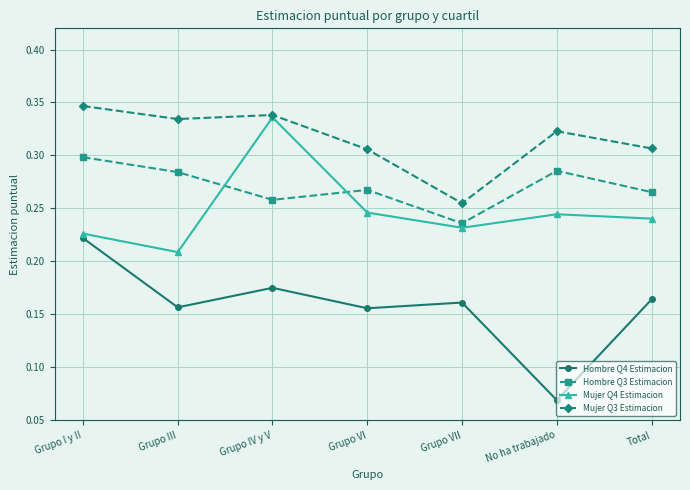

Which series changed the most between Grupo I y II and Total?

Hombre Q4 Estimacion